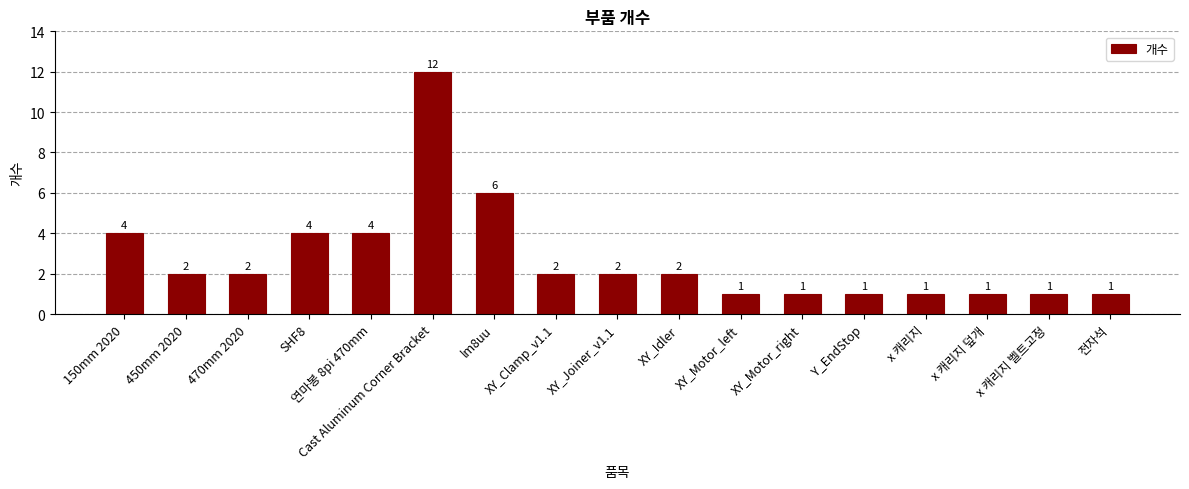

Where is the data nearest to the value 6?

lm8uu